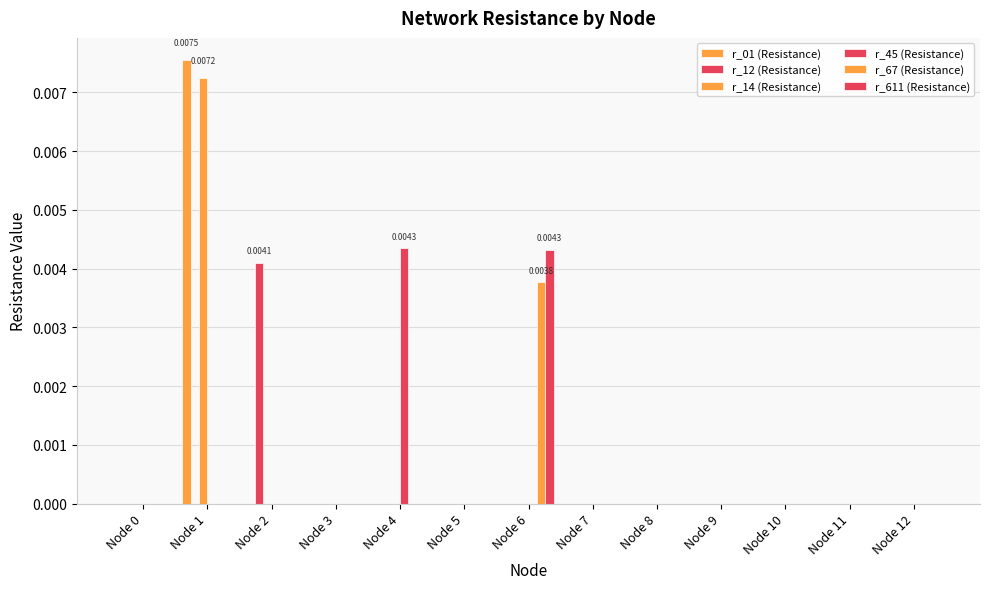

Are the bars grouped side by side (vs. stacked)?

Yes